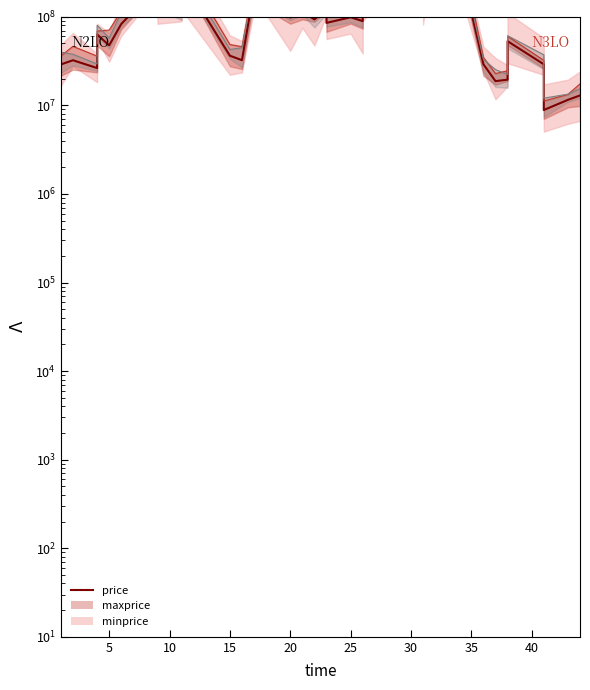

How many interior local peaks (higher than both neighbors) does the data have?

12